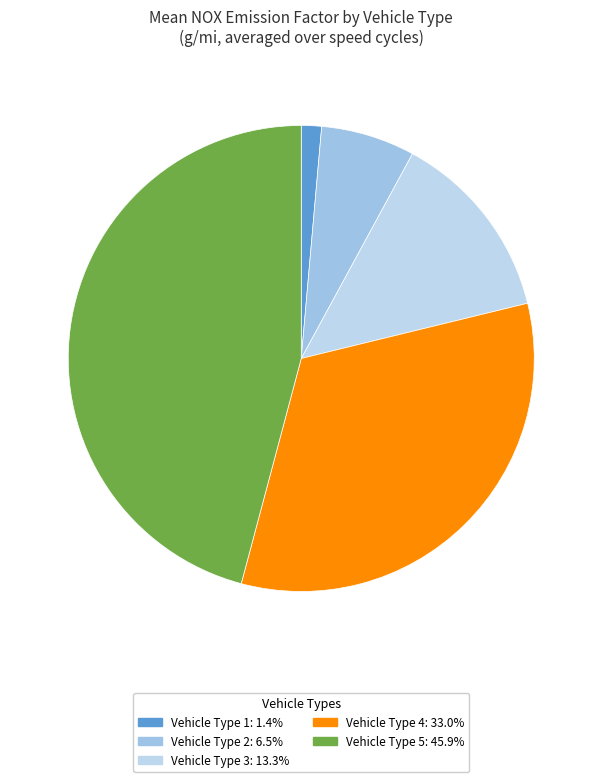

What is the largest slice in the pie chart?

Vehicle Type 5